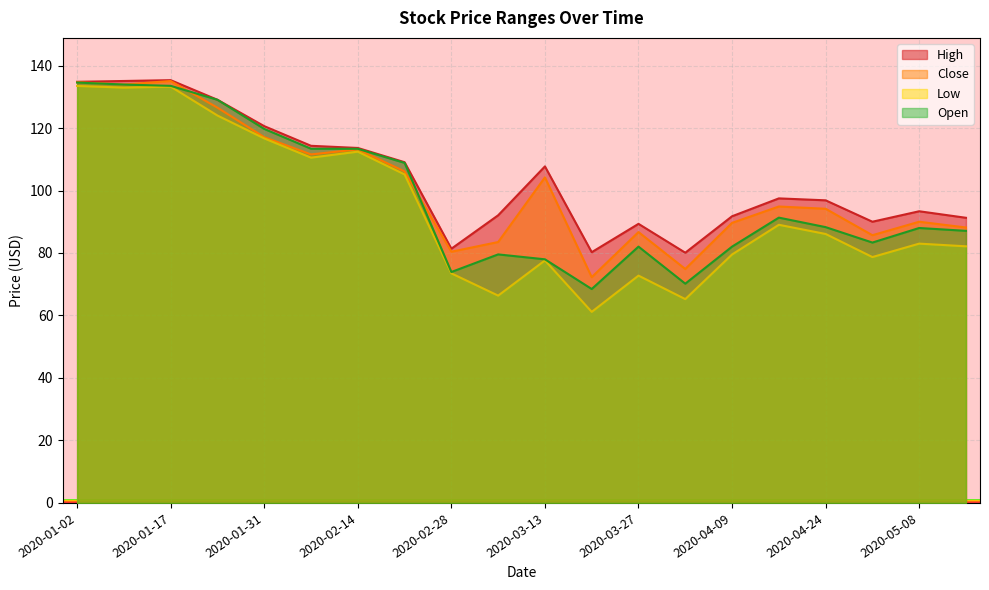

At how many categories does at least one series exceed 115?

5